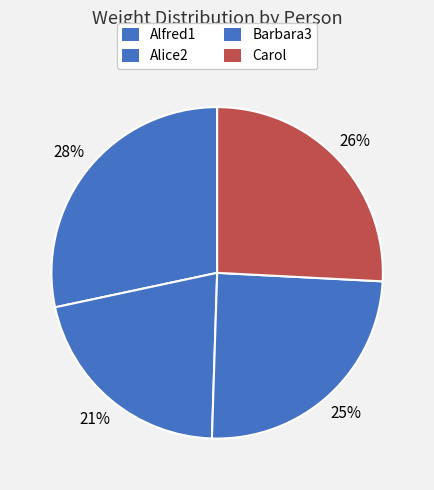

To the nearest percent, what is the difference between the largest and smallest slice percentages?

7%